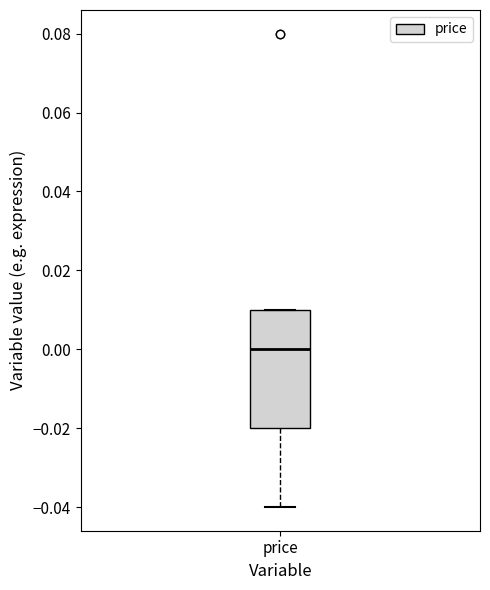

Where does the lower whisker of the box for price end on the y-axis? The values are not printed on the chart, so give them approximately, as read against the axis.

-0.04